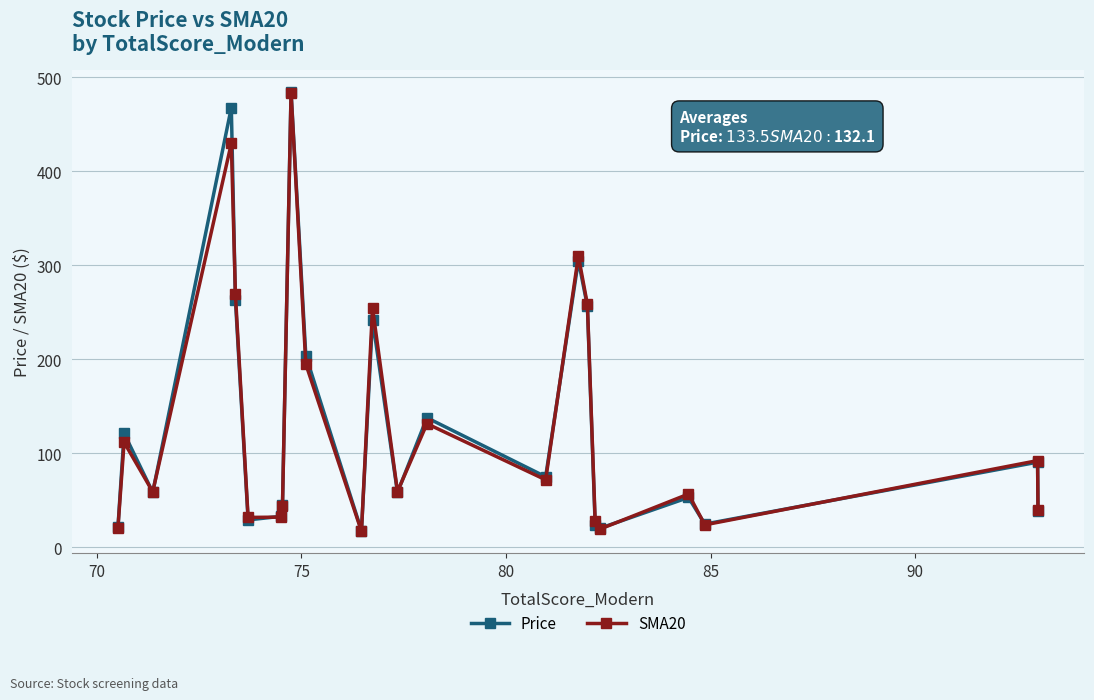

What is the maximum value shown in the chart?

484.6